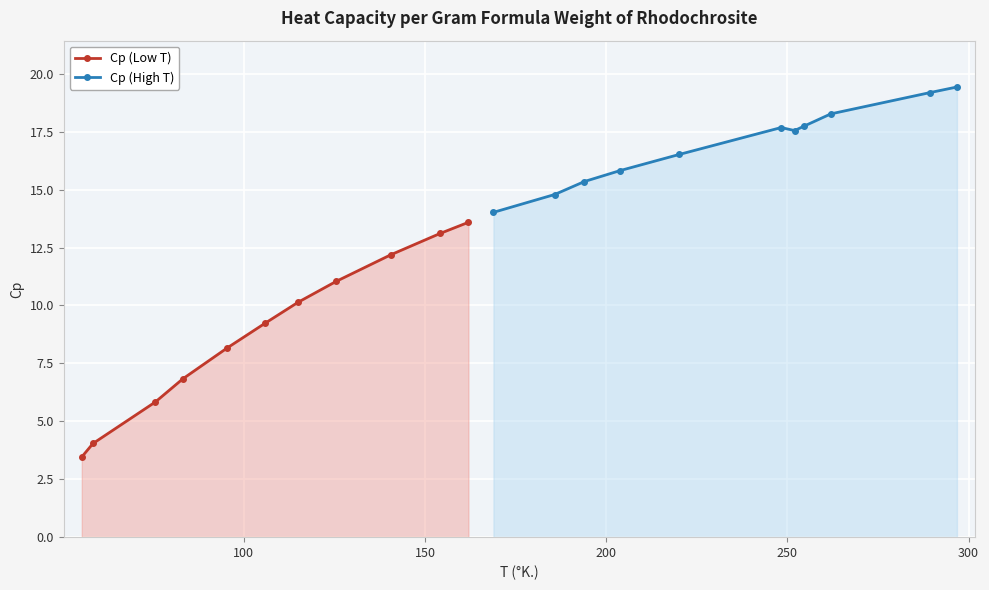

How many lines are shown in the chart?

2